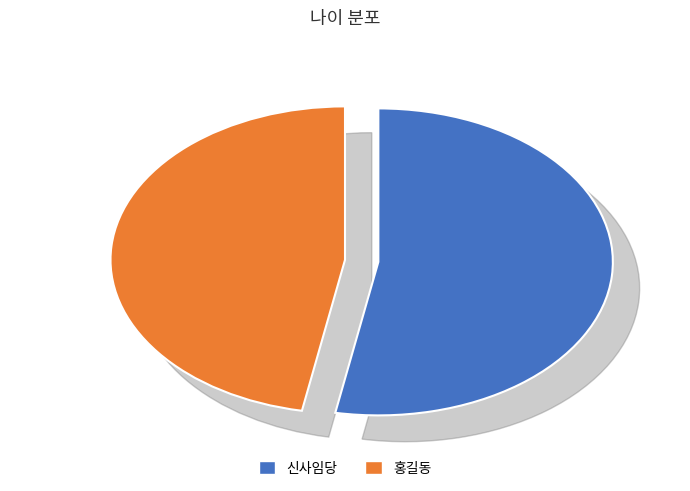

Which slice is the largest?

신사임당